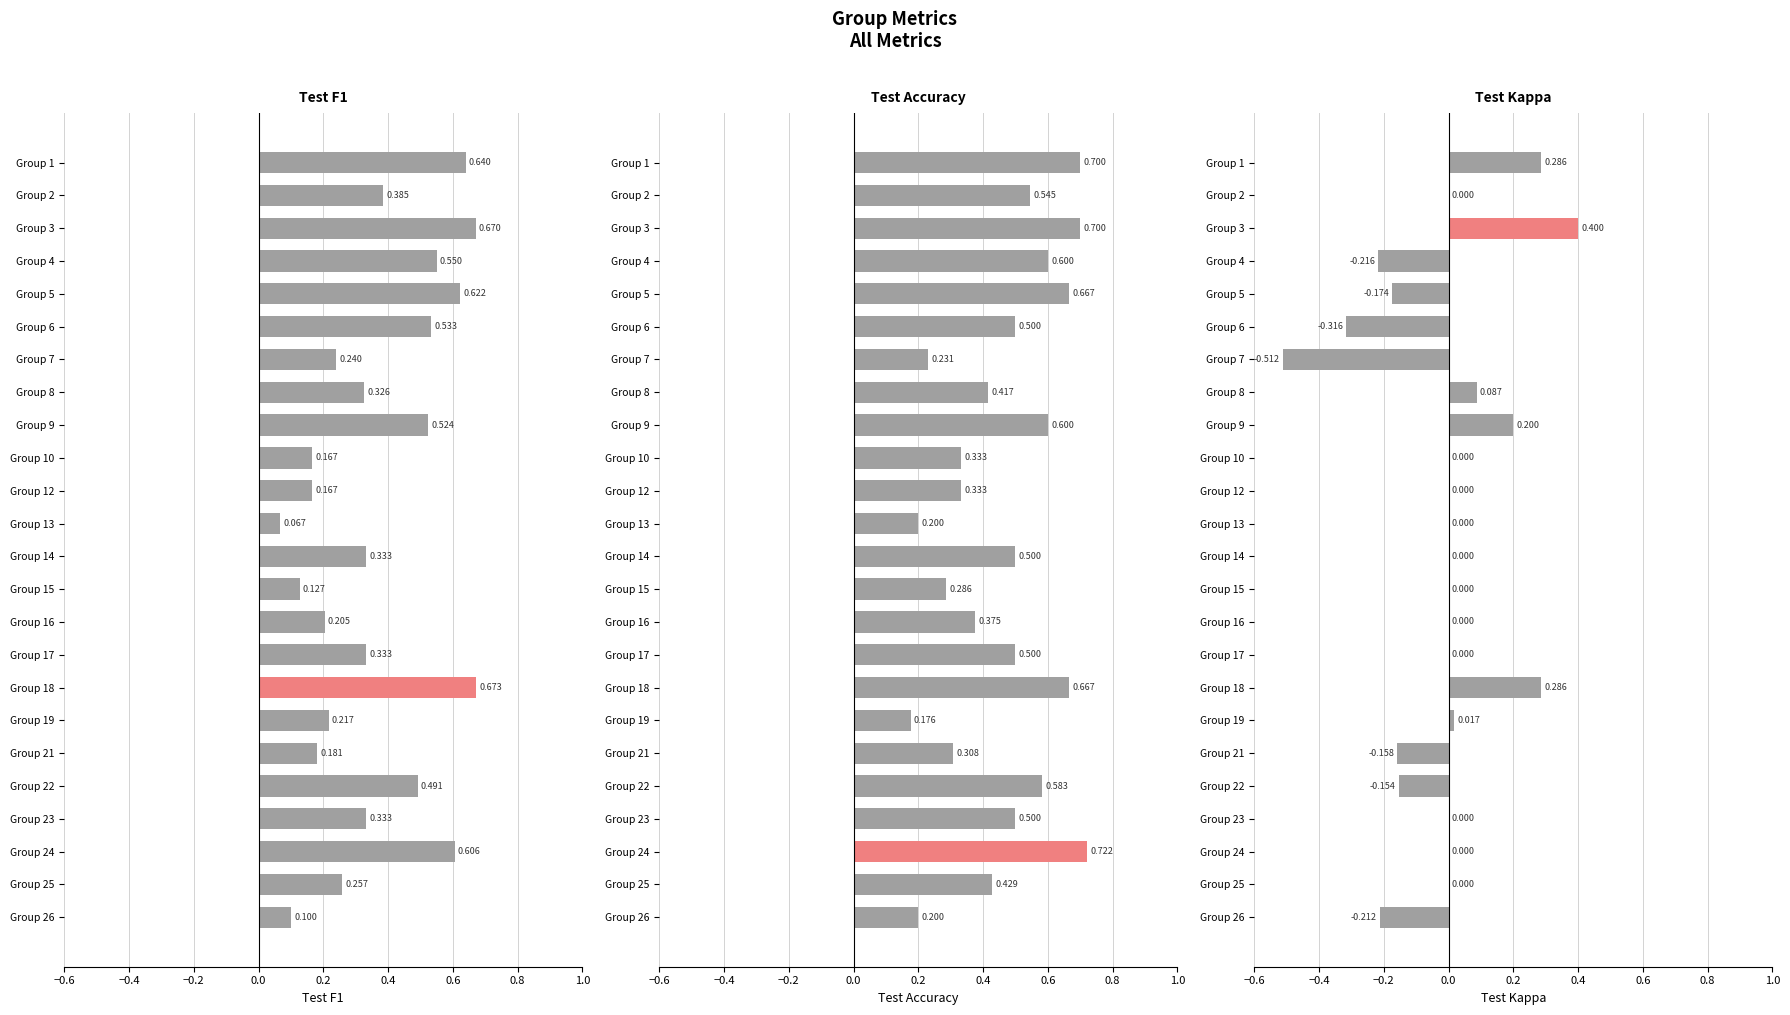

List the series in order of their overall mean, lowest first.

kappa, f1, accuracy